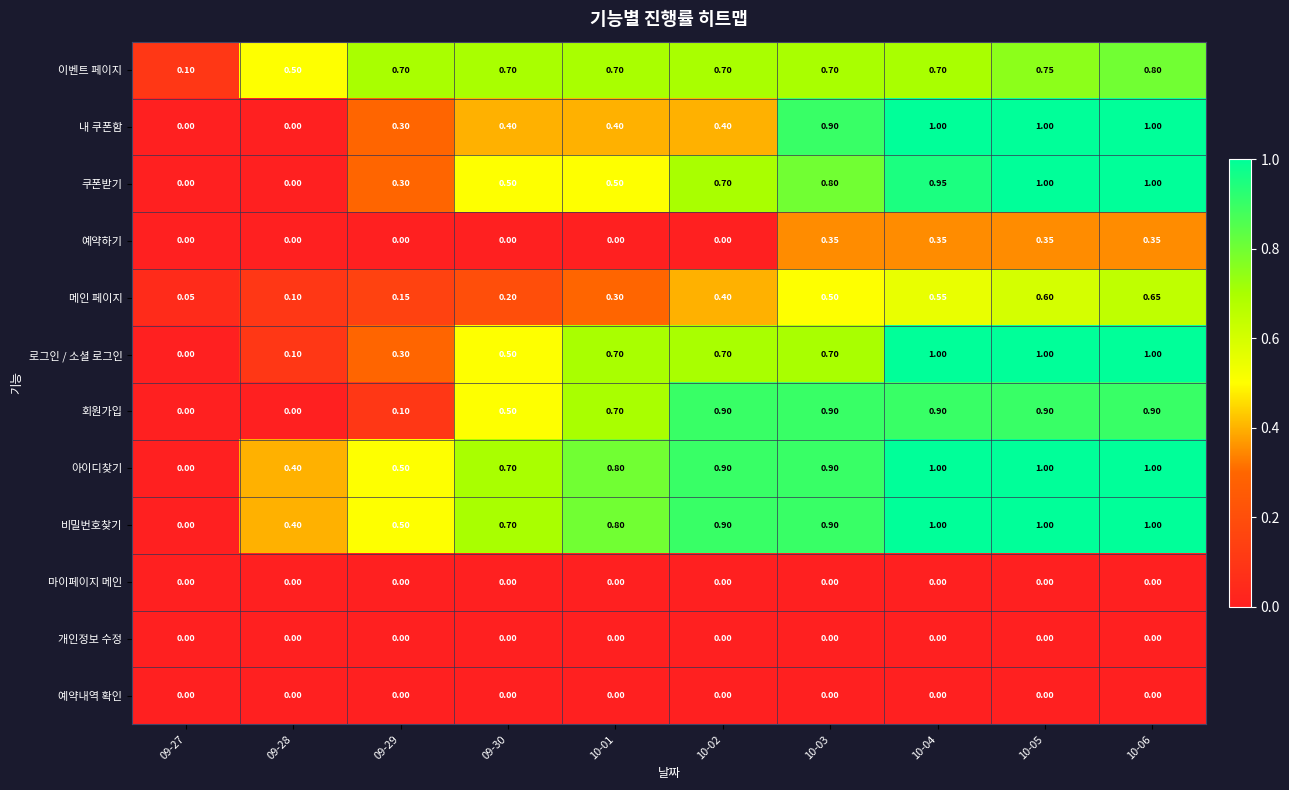

Is the value of 로그인 / 소셜 로그인 at 10-02 greater than the value of 개인정보 수정 at 10-02?

Yes